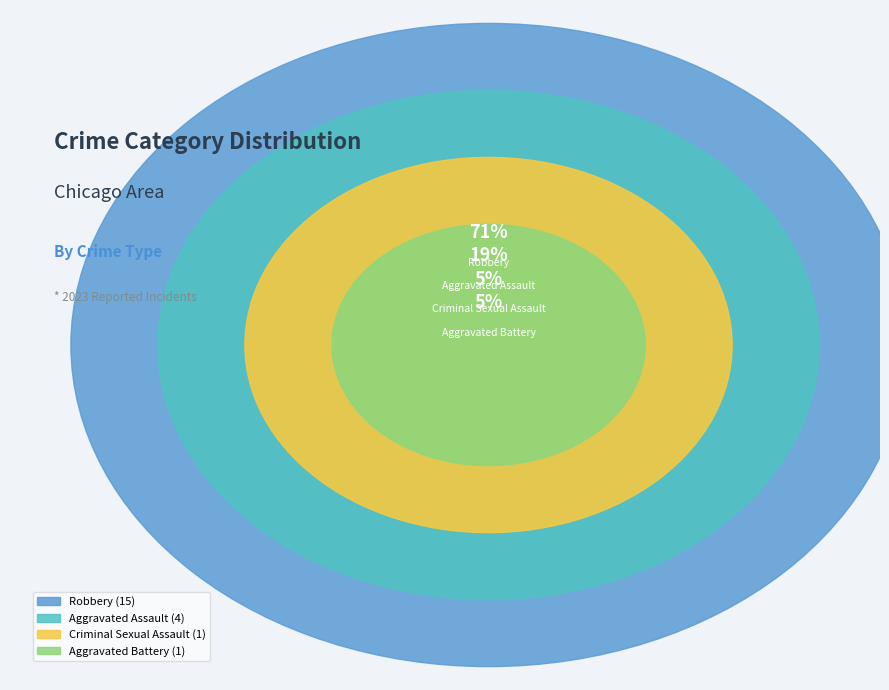

Between Aggravated Assault and Aggravated Battery, which is larger?

Aggravated Assault